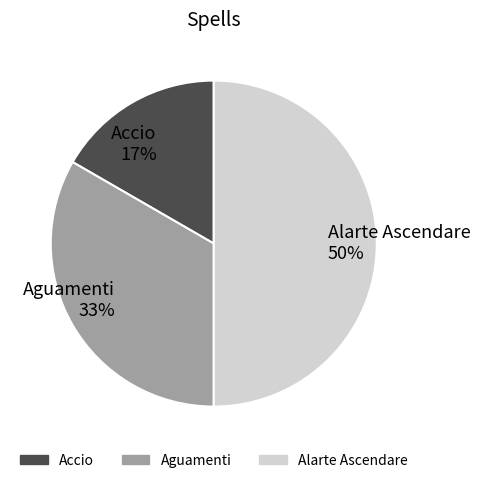

Between Aguamenti and Alarte Ascendare, which is larger?

Alarte Ascendare